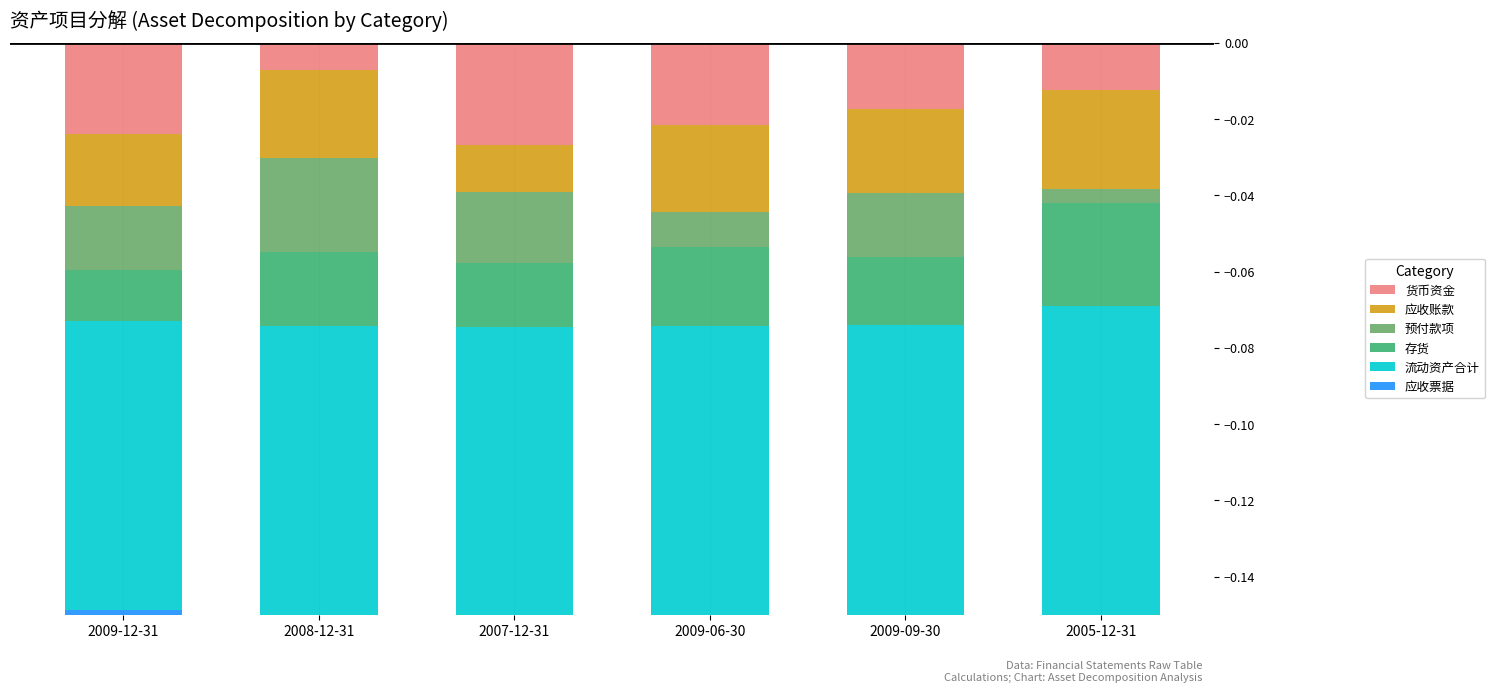

Reading left to right, extract all data points from this chart.

货币资金: -0.0	-0.0	-0.0	-0.0	-0.0	-0.0
应收账款: -0.0	-0.0	-0.0	-0.0	-0.0	-0.0
预付款项: -0.0	-0.0	-0.0	-0.0	-0.0	-0.0
存货: -0.0	-0.0	-0.0	-0.0	-0.0	-0.0
流动资产合计: -0.1	-0.1	-0.1	-0.1	-0.1	-0.1
应收票据: -0.0	0.0	0.0	0.0	0.0	0.0